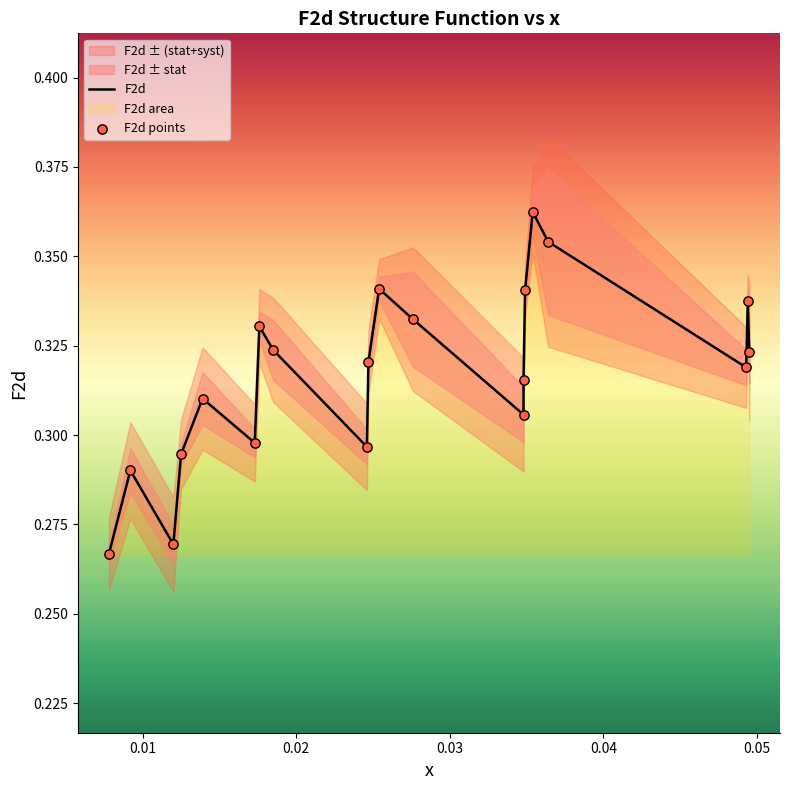

What is the total value across all series at 0.03?

0.6